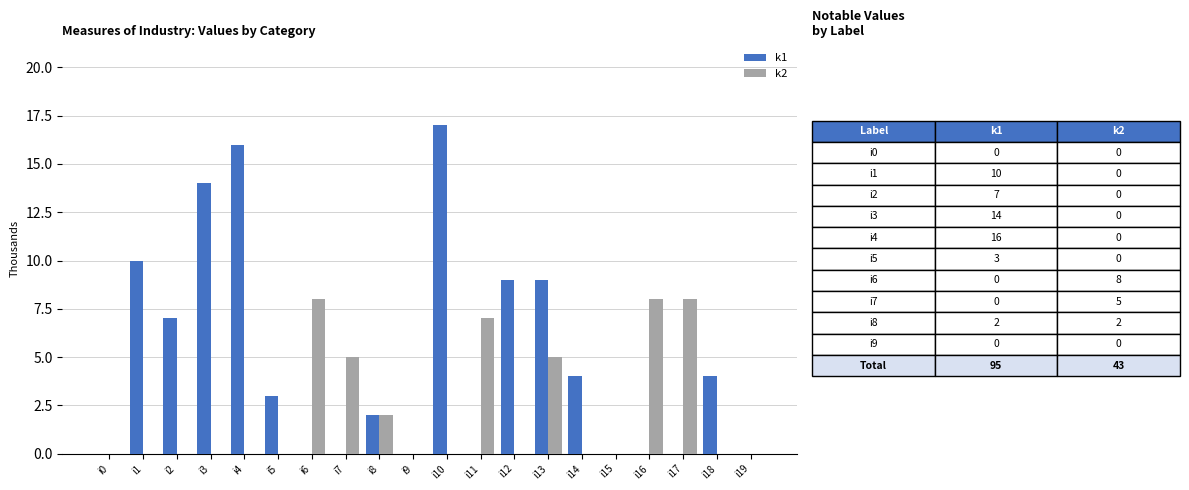

Reading left to right, what are all the values shown in this chart?

k1: i0=0	i1=10	i2=7	i3=14	i4=16	i5=3	i6=0	i7=0	i8=2	i9=0	i10=17	i11=0	i12=9	i13=9	i14=4	i15=0	i16=0	i17=0	i18=4	i19=0
k2: i0=0	i1=0	i2=0	i3=0	i4=0	i5=0	i6=8	i7=5	i8=2	i9=0	i10=0	i11=7	i12=0	i13=5	i14=0	i15=0	i16=8	i17=8	i18=0	i19=0